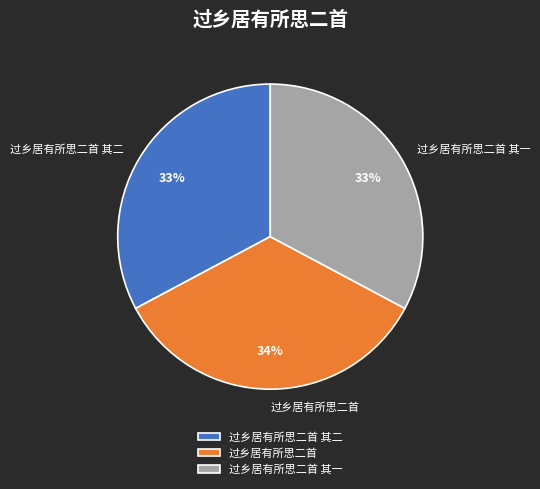

Does 过乡居有所思二首 其一 represent more than half of the total?

No